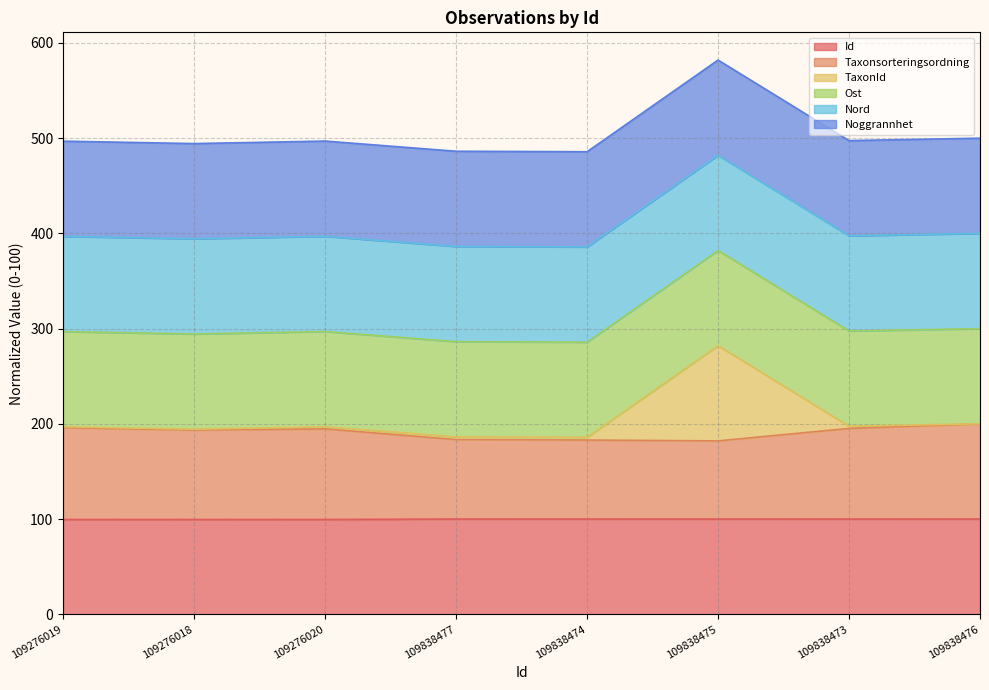

True or false: Taxonsorteringsordning and Id cross at least once.

False